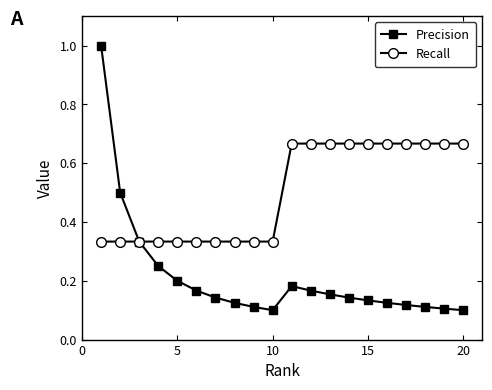

In Precision, how many points are lower than both neighbors (excluding endpoints)?

1